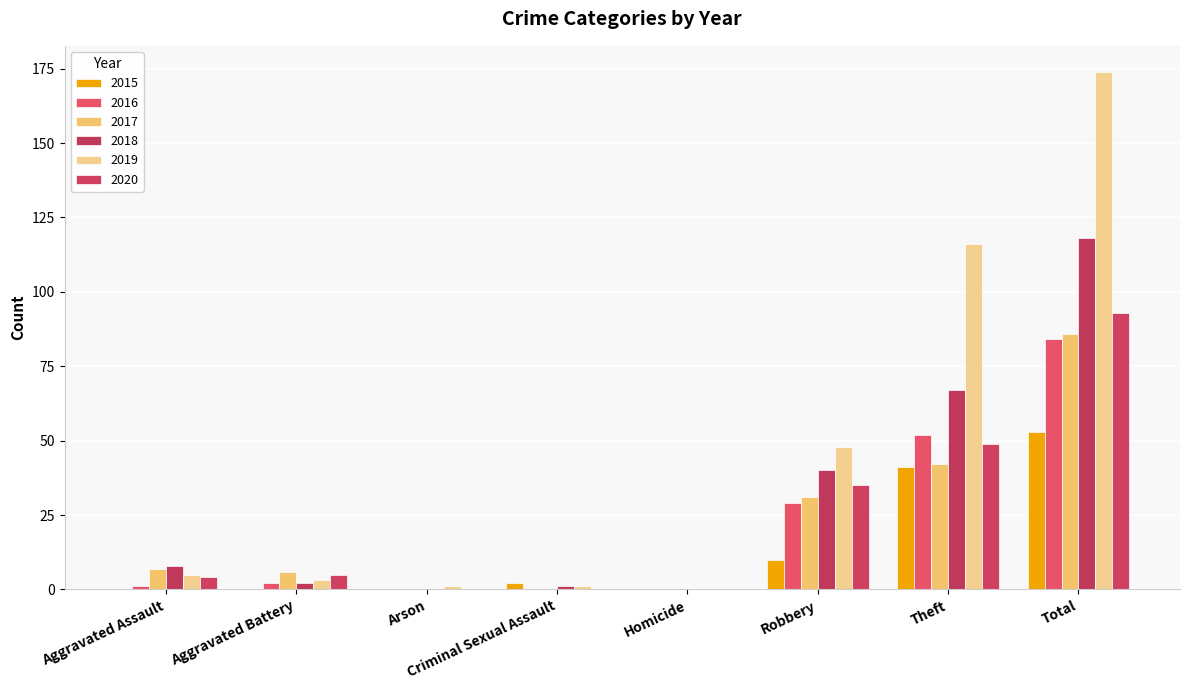

Reading left to right, list all the values displayed in this chart.

2015: 0	0	0	2	0	10	41	53
2016: 1	2	0	0	0	29	52	84
2017: 7	6	0	0	0	31	42	86
2018: 8	2	0	1	0	40	67	118
2019: 5	3	1	1	0	48	116	174
2020: 4	5	0	0	0	35	49	93